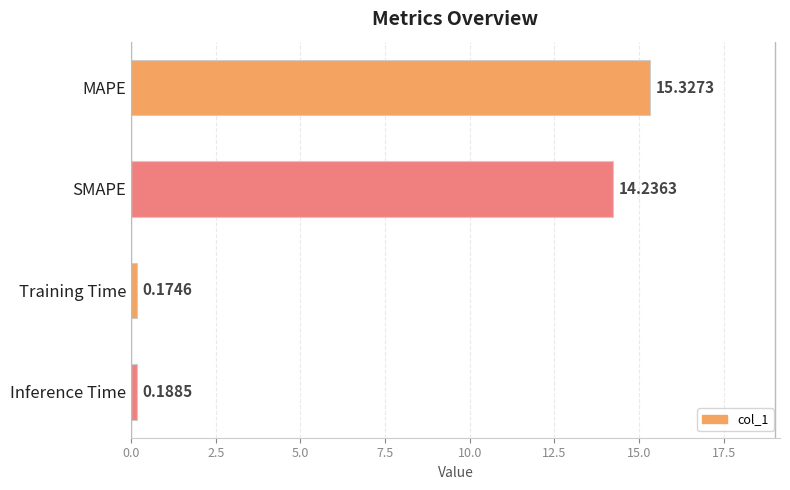

List the labels in order of value, smallest first.

Training Time, Inference Time, SMAPE, MAPE